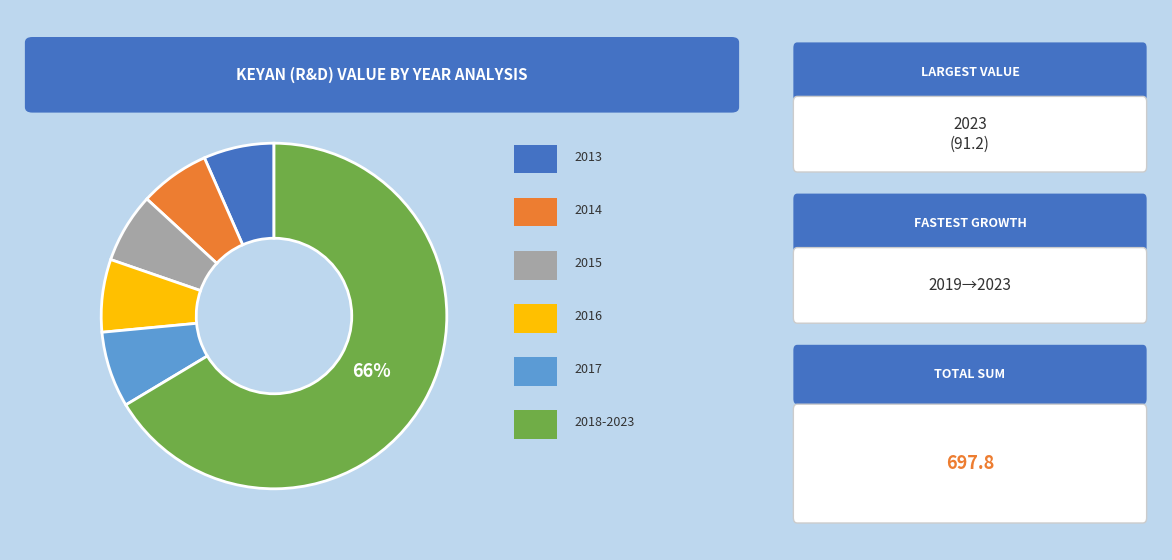

Is there a majority slice in this chart?

Yes